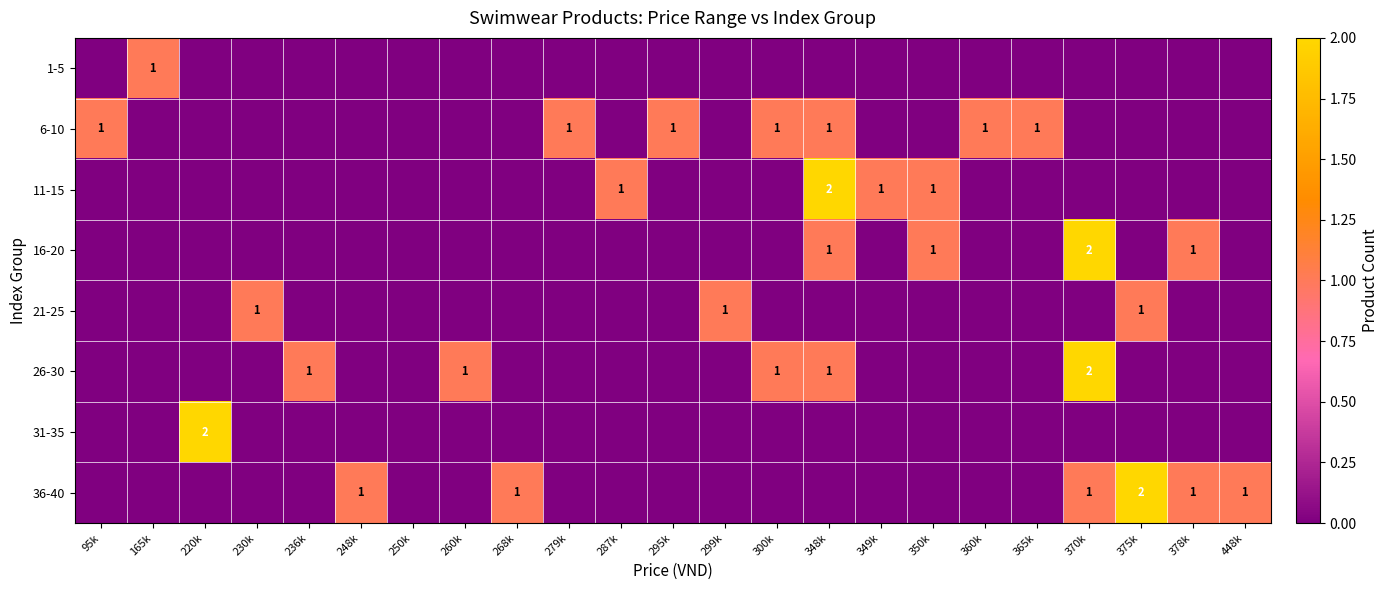

The value of 26-30 at 300k is 1. True or false?

True